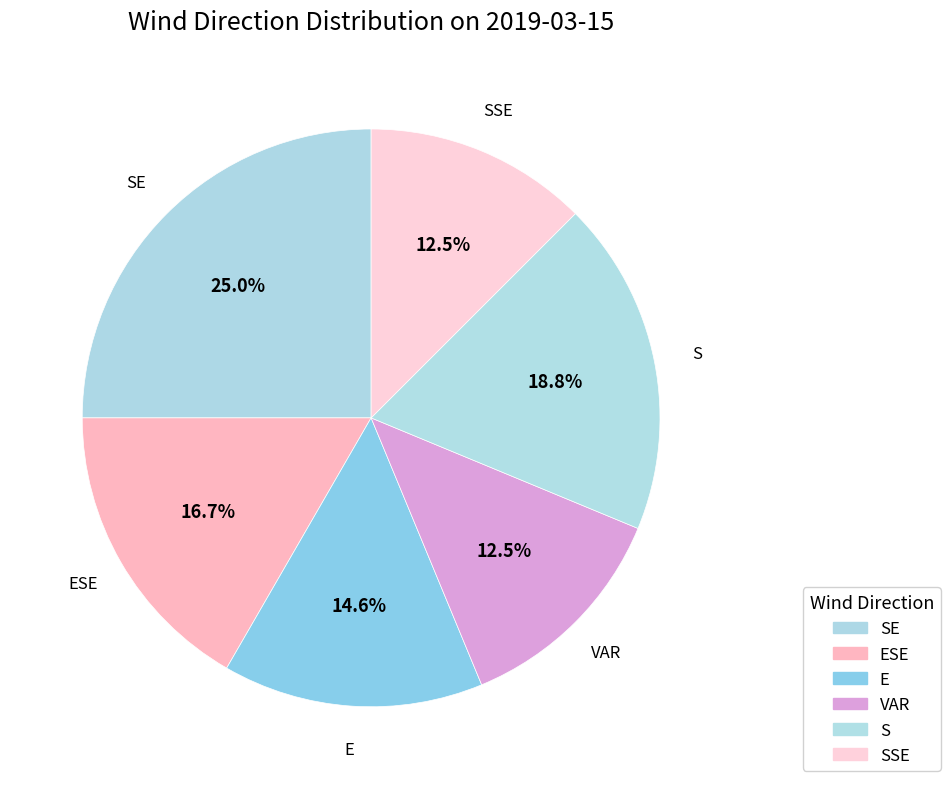

To the nearest percent, what percentage of the pie is SE?

25%